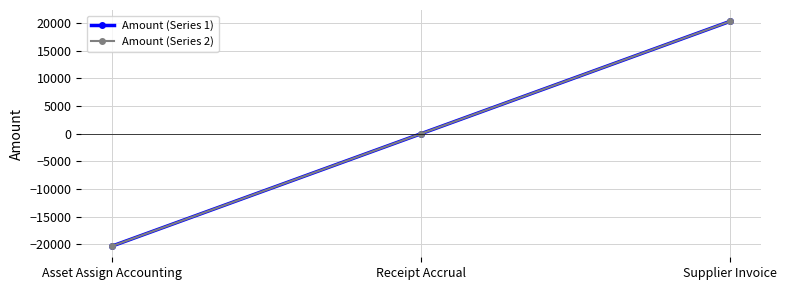

Does the chart have visible grid lines?

Yes